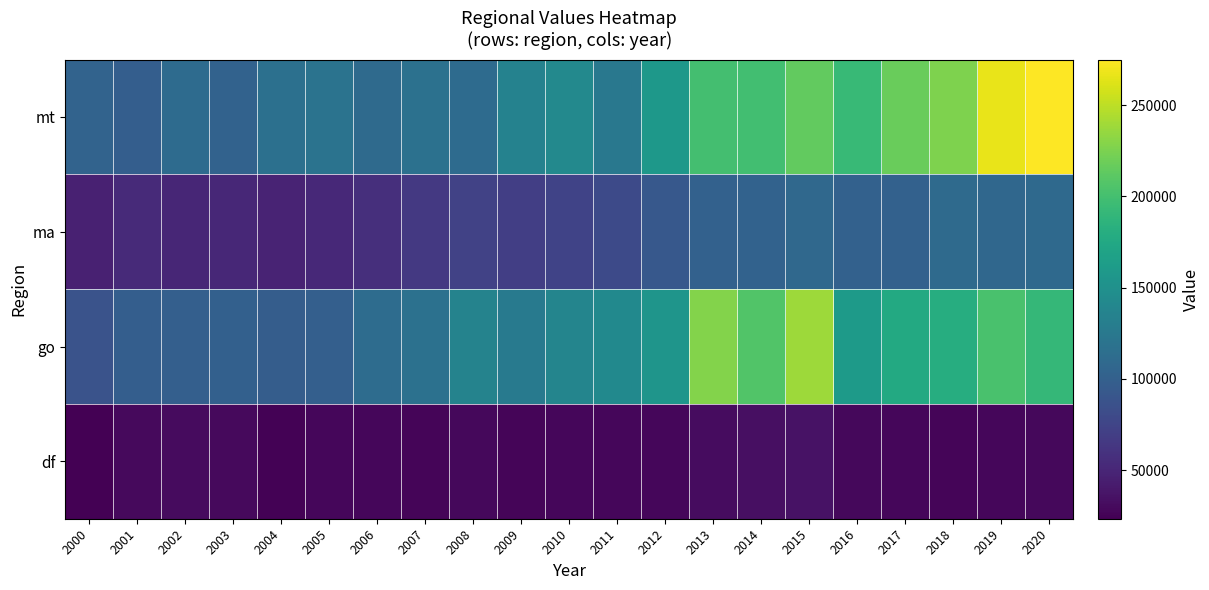

Reading right to left, transcribe all the data shown in this chart.

df: 2020=28437.0	2019=27481.5	2018=26758.4	2017=27828.5	2016=28797.0	2015=35430.3	2014=33989.2	2013=31350.0	2012=27828.1	2011=27775.2	2010=27910.9	2009=27185.0	2008=28380.5	2007=26414.4	2006=28110.1	2005=27745.9	2004=24360.8	2003=29295.3	2002=30934.8	2001=29320.0	2000=23310.9
go: 2020=191331.5	2019=202622.7	2018=179888.0	2017=176385.8	2016=160620.3	2015=238474.2	2014=206784.1	2013=228350.4	2012=154094.8	2011=142502.3	2010=137548.2	2009=126893.6	2008=135446.3	2007=117131.2	2006=112063.8	2005=99222.3	2004=98000.2	2003=100909.7	2002=99601.0	2001=98526.9	2000=87944.9
ma: 2020=108995.4	2019=107708.5	2018=110213.1	2017=101519.4	2016=101315.8	2015=108294.3	2014=102128.9	2013=101577.4	2012=92782.9	2011=79421.6	2010=73471.9	2009=70324.3	2008=73111.4	2007=64799.0	2006=57109.7	2005=52340.8	2004=48202.5	2003=51422.0	2002=50218.7	2001=52937.6	2000=46337.6
mt: 2020=274975.9	2019=266340.7	2018=226347.2	2017=217851.3	2016=193306.4	2015=214881.3	2014=198615.6	2013=200128.7	2012=157441.1	2011=124206.0	2010=141310.8	2009=135327.3	2008=111564.6	2007=116998.3	2006=110167.2	2005=119014.5	2004=115834.9	2003=102212.2	2002=111072.1	2001=98328.7	2000=103352.4